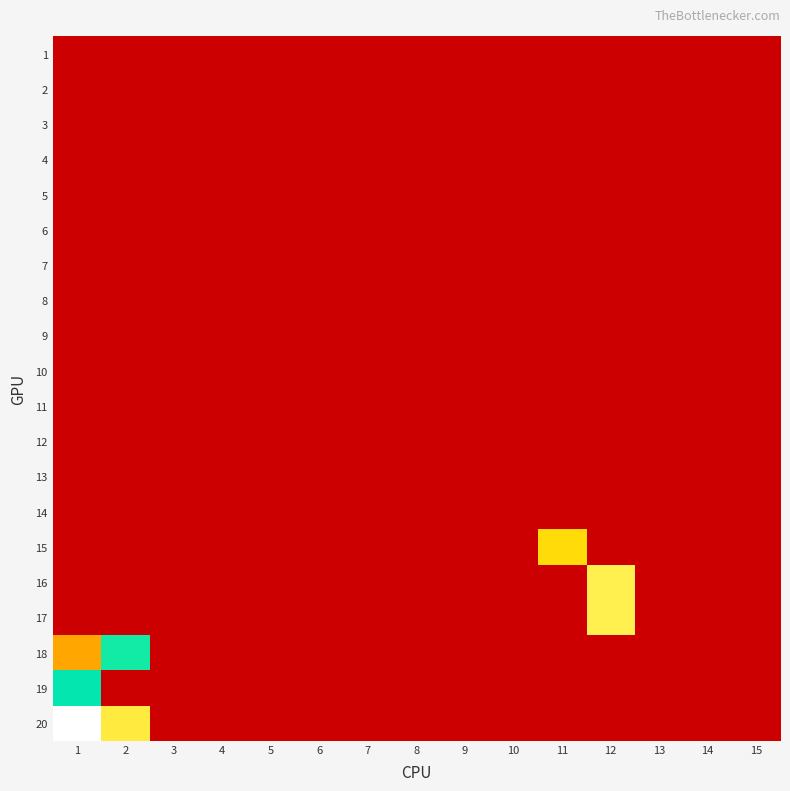

Reading left to right, what are all the values shown in this chart?

1: 1=0.0	2=0.0	3=0.0	4=0.0	5=0.0	6=0.0	7=0.0	8=0.0	9=0.0	10=0.0	11=0.0	12=0.0	13=0.0	14=0.0	15=0.0
2: 1=0.0	2=0.0	3=0.0	4=0.0	5=0.0	6=0.0	7=0.0	8=0.0	9=0.0	10=0.0	11=0.0	12=0.0	13=0.0	14=0.0	15=0.0
3: 1=0.0	2=0.0	3=0.0	4=0.0	5=0.0	6=0.0	7=0.0	8=0.0	9=0.0	10=0.0	11=0.0	12=0.0	13=0.0	14=0.0	15=0.0
4: 1=0.0	2=0.0	3=0.0	4=0.0	5=0.0	6=0.0	7=0.0	8=0.0	9=0.0	10=0.0	11=0.0	12=0.0	13=0.0	14=0.0	15=0.0
5: 1=0.0	2=0.0	3=0.0	4=0.0	5=0.0	6=0.0	7=0.0	8=0.0	9=0.0	10=0.0	11=0.0	12=0.0	13=0.0	14=0.0	15=0.0
6: 1=0.0	2=0.0	3=0.0	4=0.0	5=0.0	6=0.0	7=0.0	8=0.0	9=0.0	10=0.0	11=0.0	12=0.0	13=0.0	14=0.0	15=0.0
7: 1=0.0	2=0.0	3=0.0	4=0.0	5=0.0	6=0.0	7=0.0	8=0.0	9=0.0	10=0.0	11=0.0	12=0.0	13=0.0	14=0.0	15=0.0
8: 1=0.0	2=0.0	3=0.0	4=0.0	5=0.0	6=0.0	7=0.0	8=0.0	9=0.0	10=0.0	11=0.0	12=0.0	13=0.0	14=0.0	15=0.0
9: 1=0.0	2=0.0	3=0.0	4=0.0	5=0.0	6=0.0	7=0.0	8=0.0	9=0.0	10=0.0	11=0.0	12=0.0	13=0.0	14=0.0	15=0.0
10: 1=0.0	2=0.0	3=0.0	4=0.0	5=0.0	6=0.0	7=0.0	8=0.0	9=0.0	10=0.0	11=0.0	12=0.0	13=0.0	14=0.0	15=0.0
11: 1=0.0	2=0.0	3=0.0	4=0.0	5=0.0	6=0.0	7=0.0	8=0.0	9=0.0	10=0.0	11=0.0	12=0.0	13=0.0	14=0.0	15=0.0
12: 1=0.0	2=0.0	3=0.0	4=0.0	5=0.0	6=0.0	7=0.0	8=0.0	9=0.0	10=0.0	11=0.0	12=0.0	13=0.0	14=0.0	15=0.0
13: 1=0.0	2=0.0	3=0.0	4=0.0	5=0.0	6=0.0	7=0.0	8=0.0	9=0.0	10=0.0	11=0.0	12=0.0	13=0.0	14=0.0	15=0.0
14: 1=0.0	2=0.0	3=0.0	4=0.0	5=0.0	6=0.0	7=0.0	8=0.0	9=0.0	10=0.0	11=0.0	12=0.0	13=0.0	14=0.0	15=0.0
15: 1=0.0	2=0.0	3=0.0	4=0.0	5=0.0	6=0.0	7=0.0	8=0.0	9=0.0	10=0.0	11=0.1	12=0.0	13=0.0	14=0.0	15=0.0
16: 1=0.0	2=0.0	3=0.0	4=0.0	5=0.0	6=0.0	7=0.0	8=0.0	9=0.0	10=0.0	11=0.0	12=0.1	13=0.0	14=0.0	15=0.0
17: 1=0.0	2=0.0	3=0.0	4=0.0	5=0.0	6=0.0	7=0.0	8=0.0	9=0.0	10=0.0	11=0.0	12=0.1	13=0.0	14=0.0	15=0.0
18: 1=0.1	2=0.3	3=0.0	4=0.0	5=0.0	6=0.0	7=0.0	8=0.0	9=0.0	10=0.0	11=0.0	12=0.0	13=0.0	14=0.0	15=0.0
19: 1=0.3	2=0.0	3=0.0	4=0.0	5=0.0	6=0.0	7=0.0	8=0.0	9=0.0	10=0.0	11=0.0	12=0.0	13=0.0	14=0.0	15=0.0
20: 1=0.3	2=0.1	3=0.0	4=0.0	5=0.0	6=0.0	7=0.0	8=0.0	9=0.0	10=0.0	11=0.0	12=0.0	13=0.0	14=0.0	15=0.0